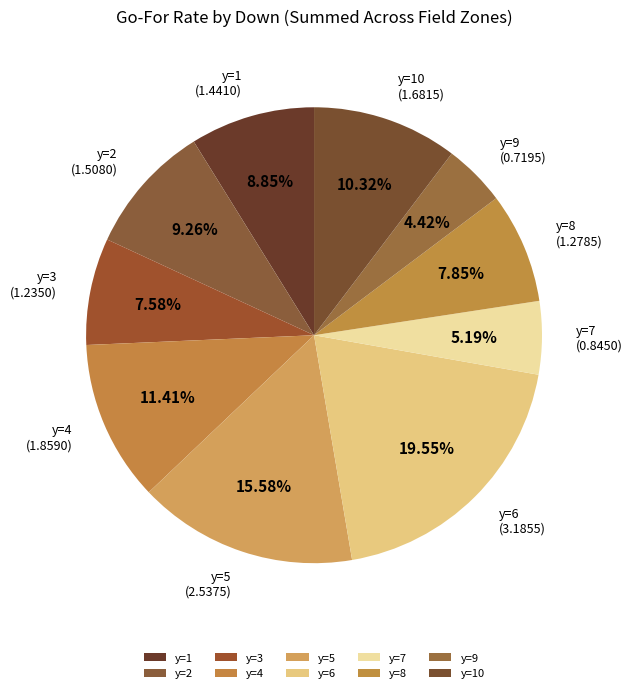

What is the smallest slice in the pie chart?

y=9